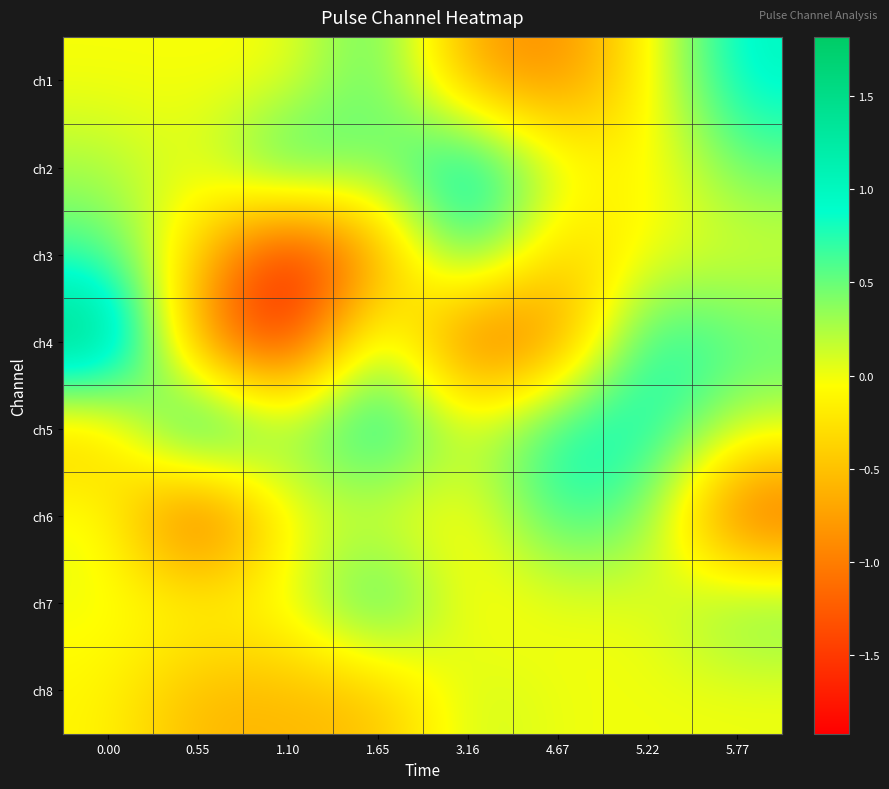

Between 0.55 and 1.65, which is larger?

1.65